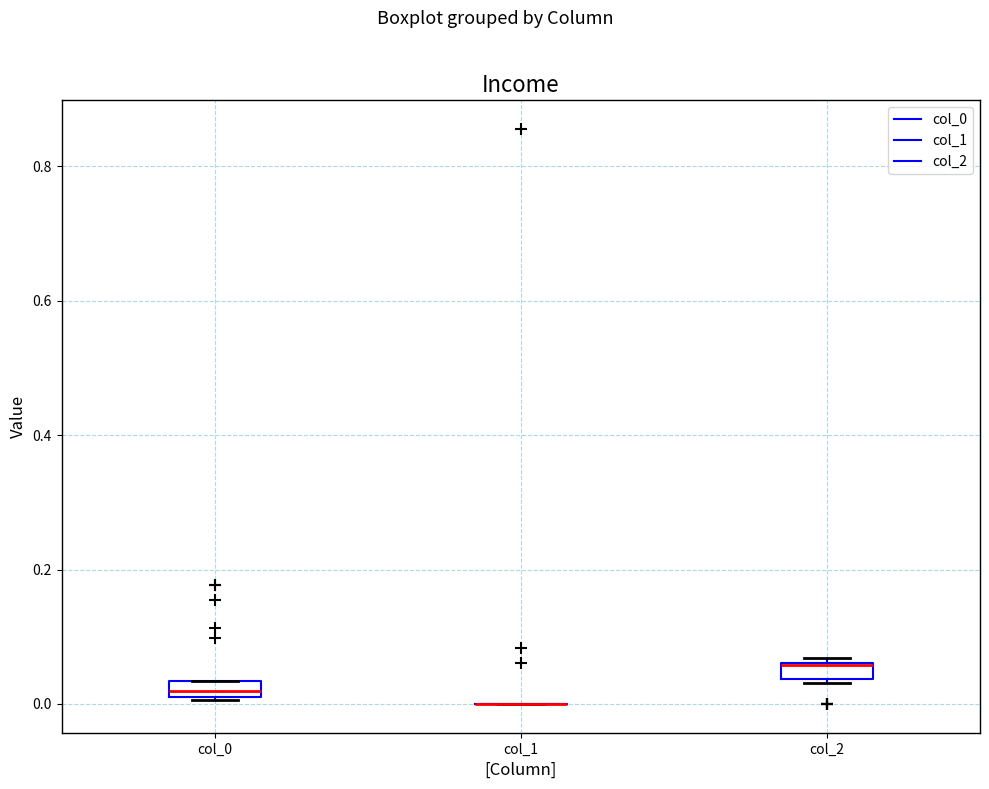

Where is the upper edge of the box for col_0 on the y-axis? The values are not printed on the chart, so give them approximately, as read against the axis.

0.04